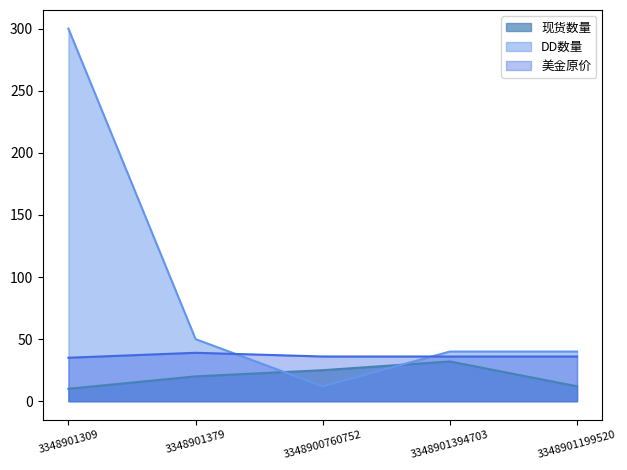

What is the difference between the maximum and second lowest values in the 美金原价 series?

3